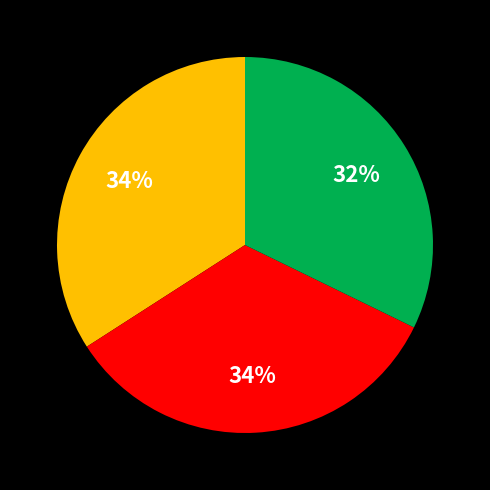

To the nearest percent, what is the difference between the largest and smallest slice percentages?

2%